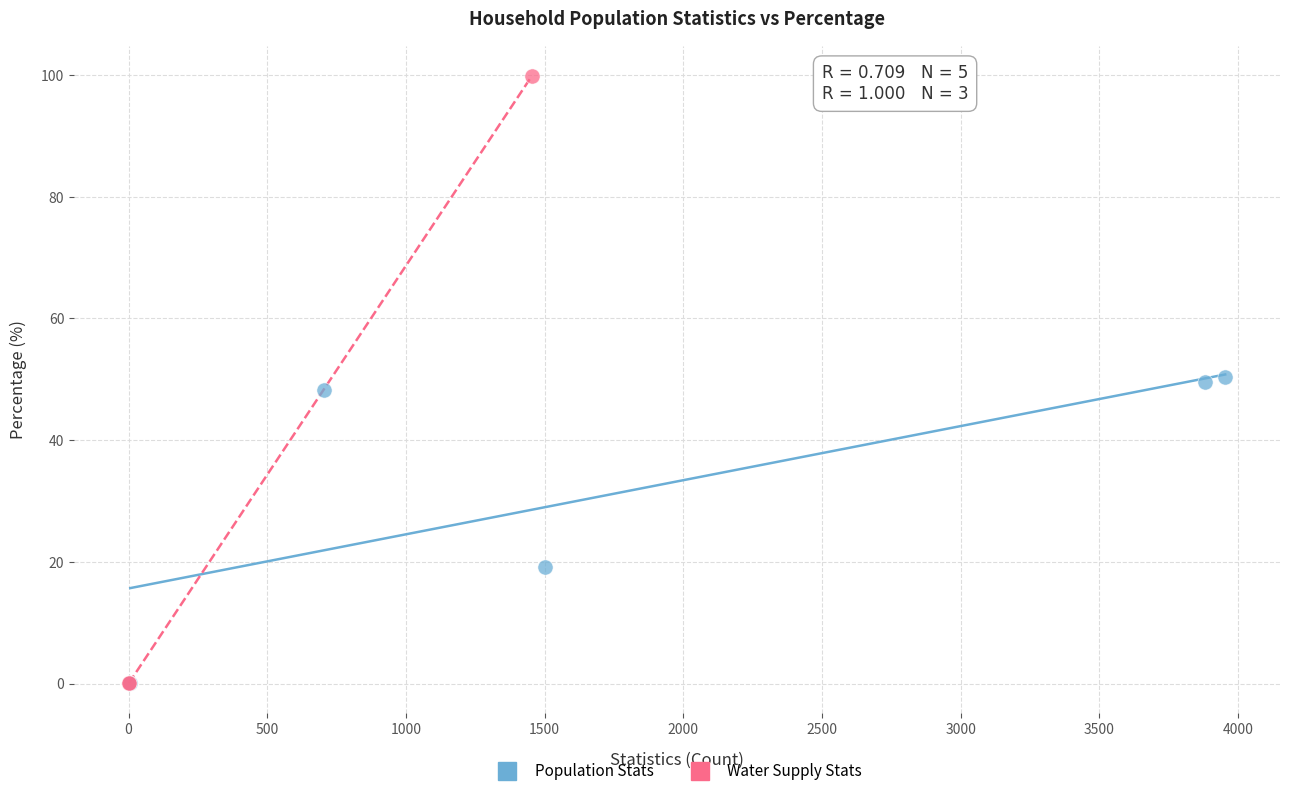

Which series has the widest spread of Y values?

Water Supply Stats